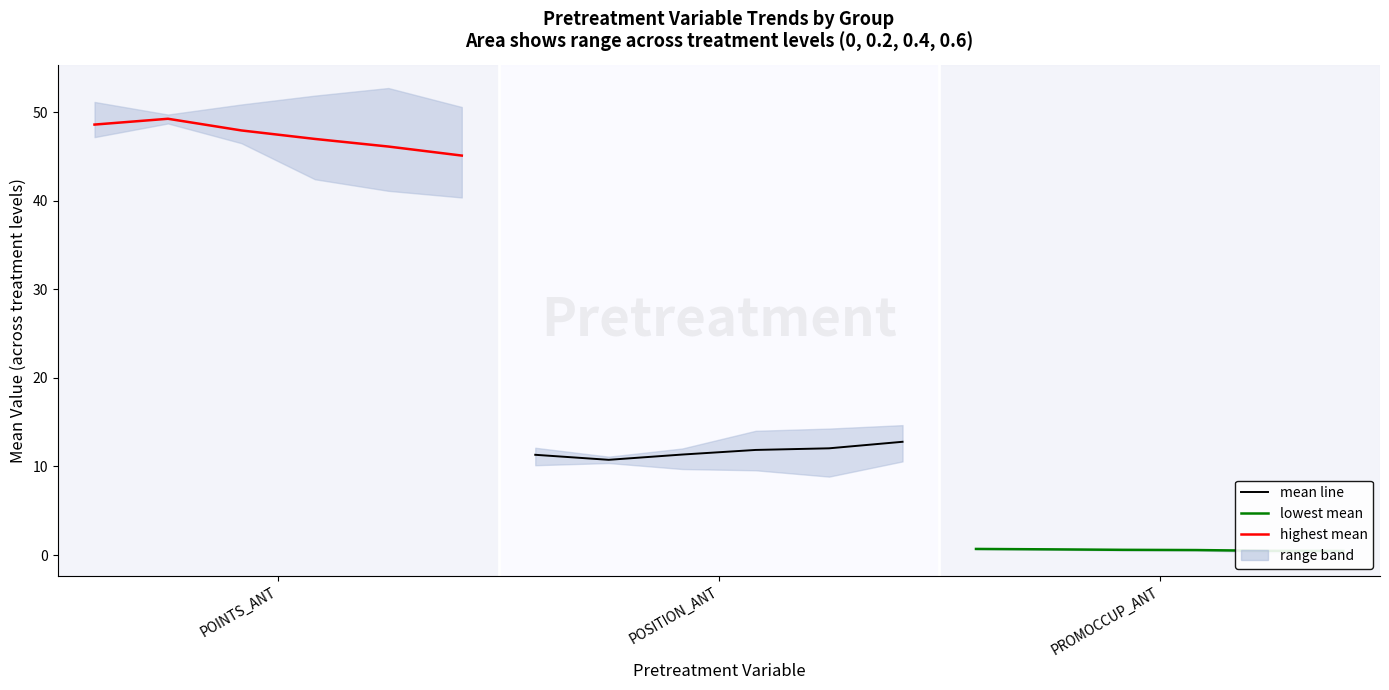

How many data points in highest mean are less than 47?

3